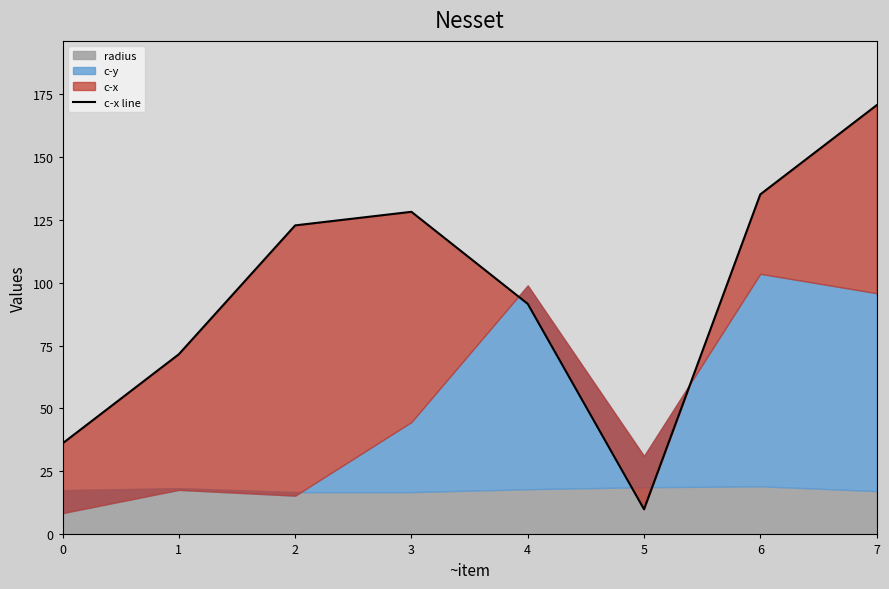

The value at 6 is 135.0. True or false?

True